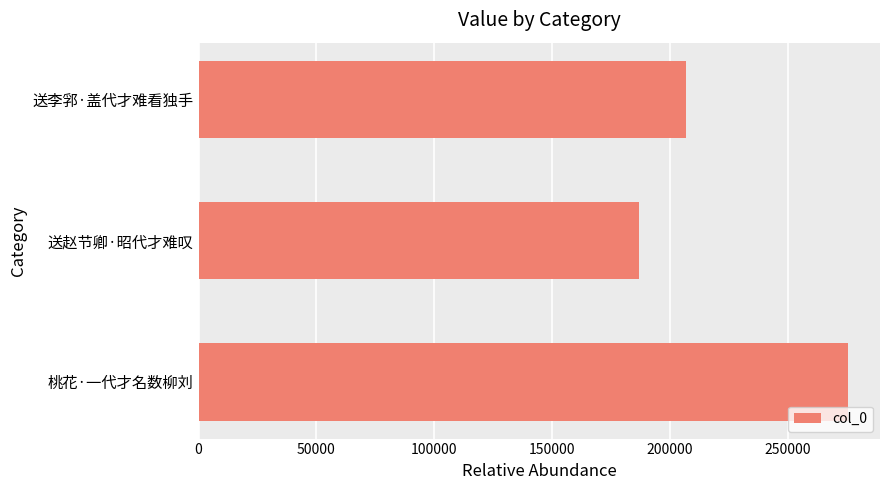

Reading bottom to top, extract all data points from this chart.

桃花·一代才名数柳刘=275367	送赵节卿·昭代才难叹=186839	送李郛·盖代才难看独手=206828